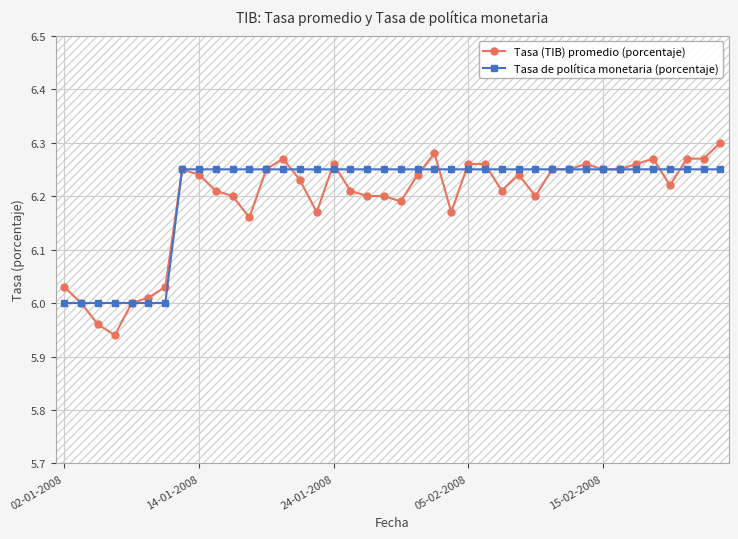

At how many categories does at least one series exceed 5?

40